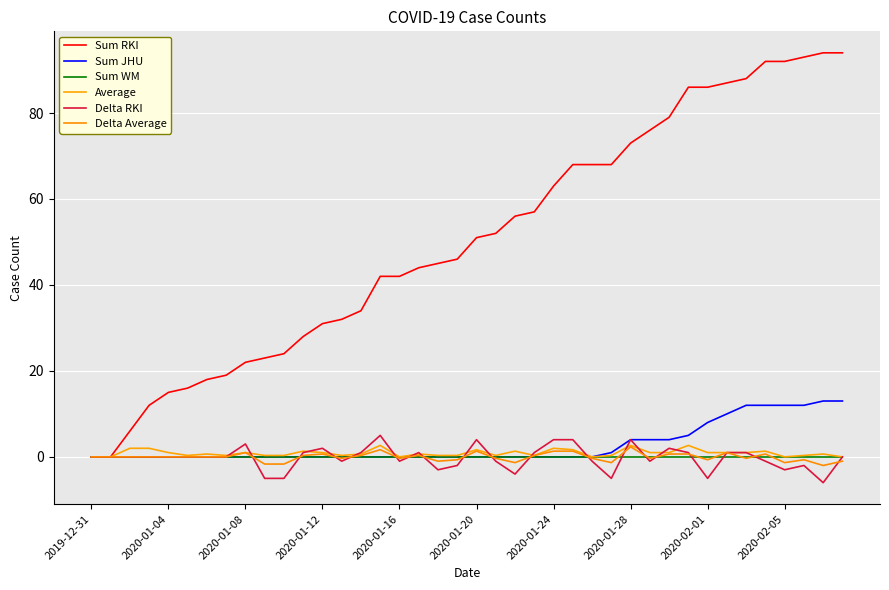

At how many categories does at least one series exceed 13?

36